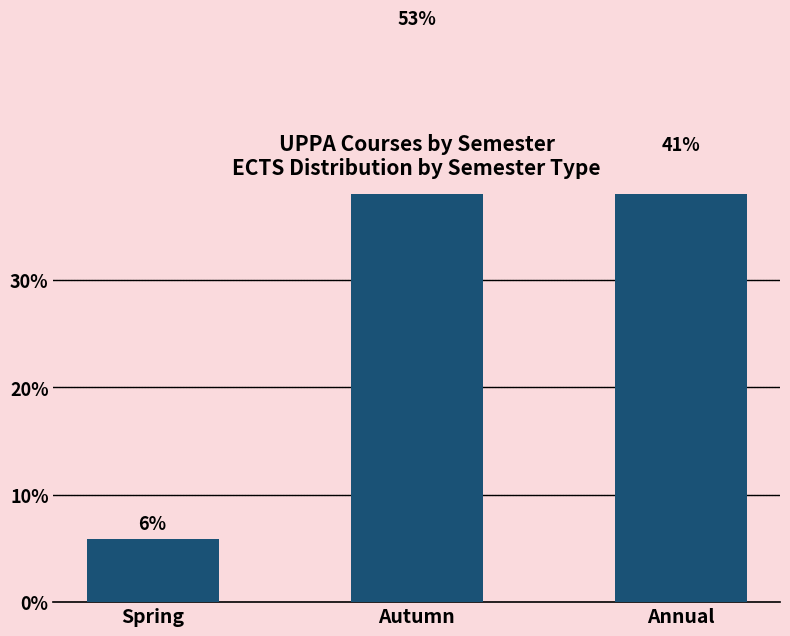

Where does the data first go above 41?

Autumn